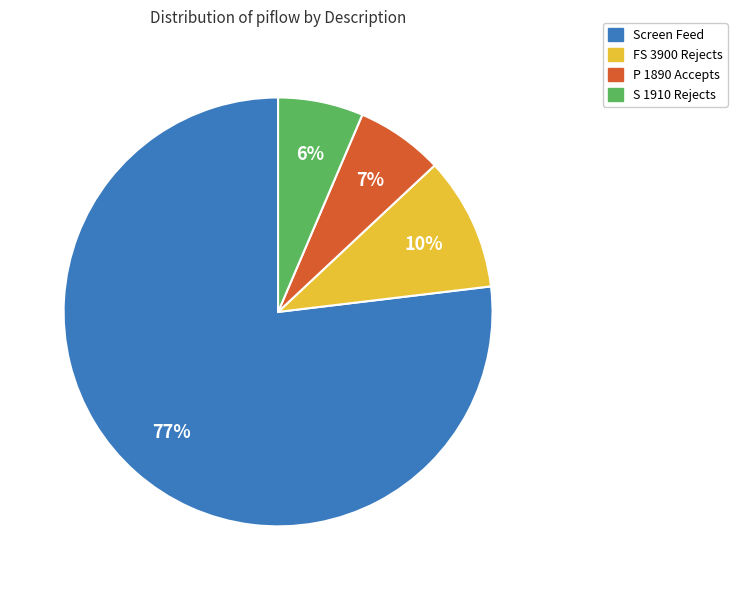

How many segments does this pie chart have?

4